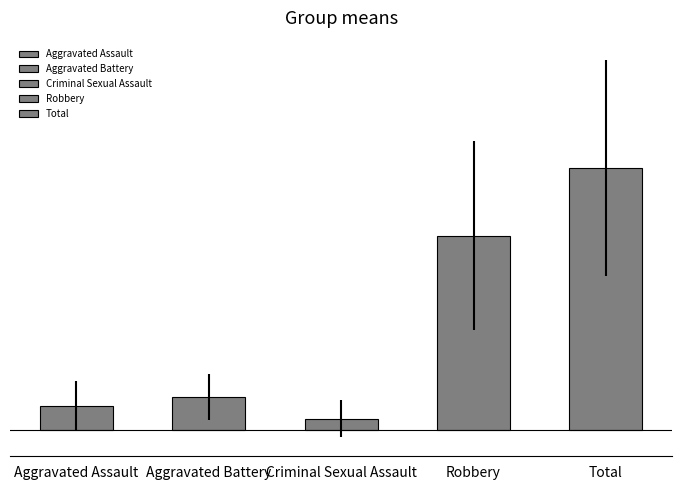

What is the difference between the maximum and minimum values in the Robbery series?

18